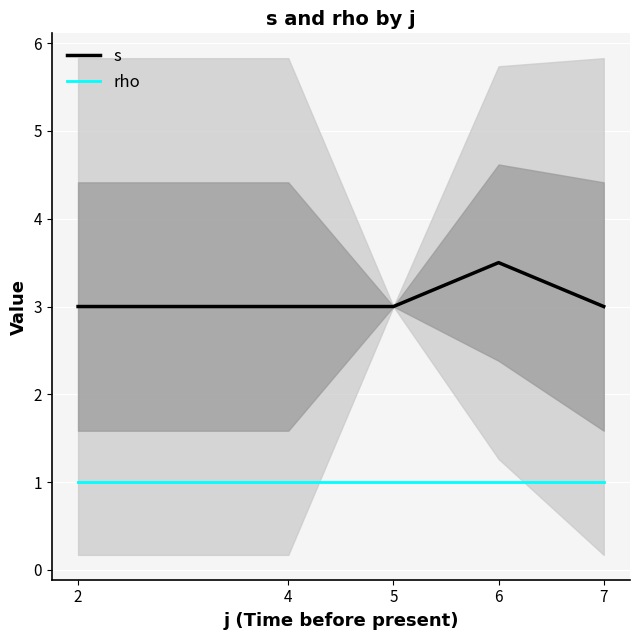

True or false: rho has more than 0 points higher than both neighbors.

False